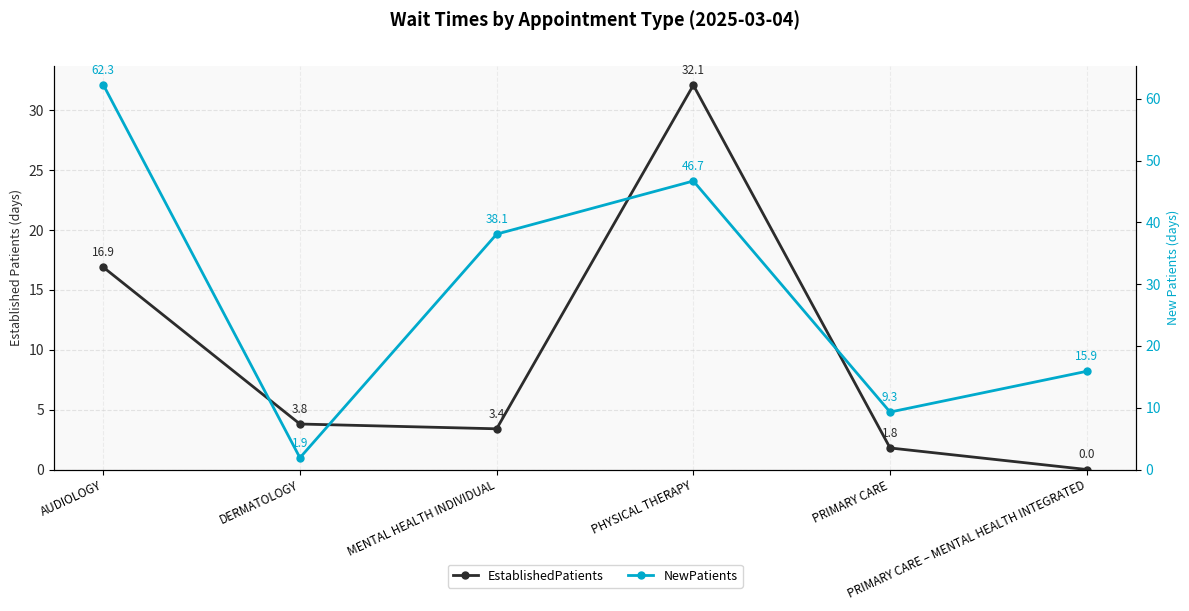

The EstablishedPatients series shows 3.8 at DERMATOLOGY. True or false?

True